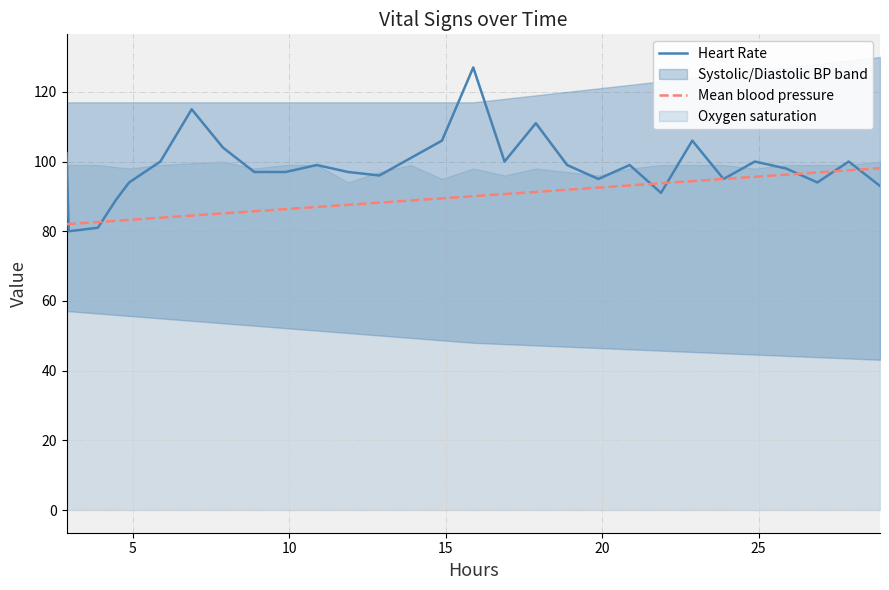

What is the lowest value of the Mean blood pressure series?

82.0